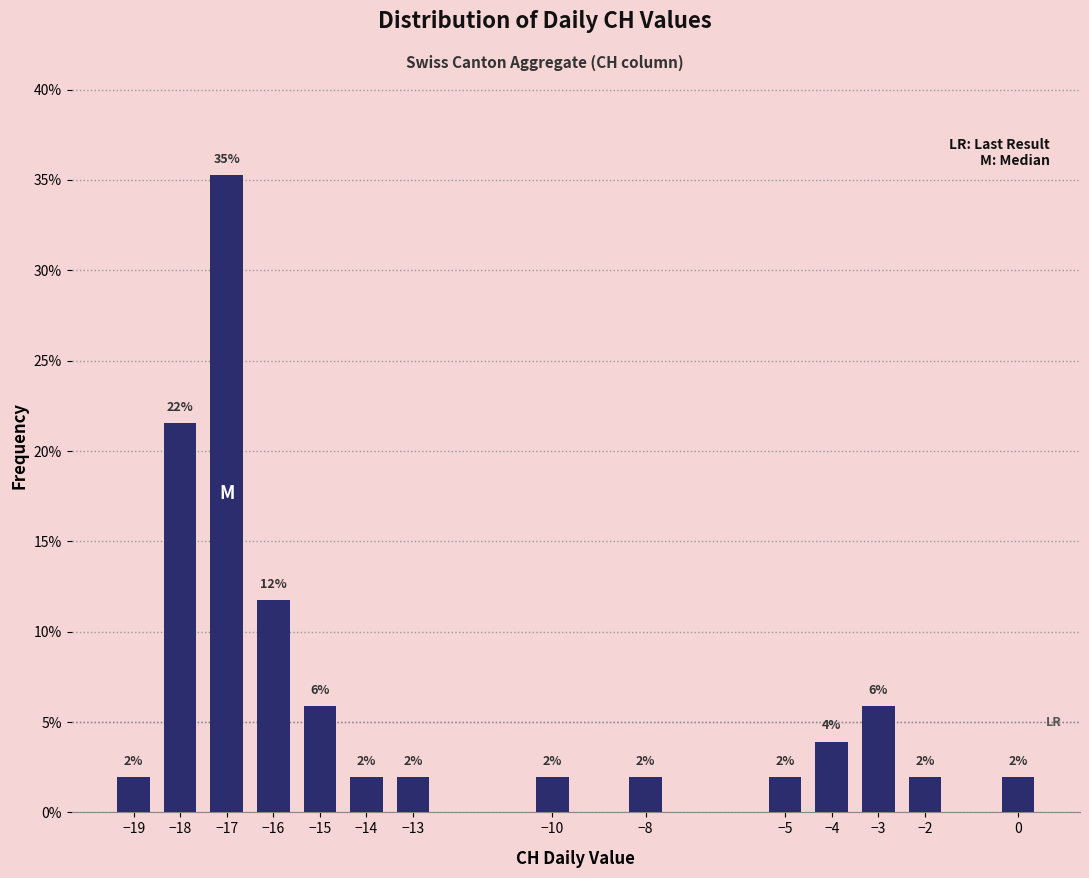

Which label corresponds to the largest value in the chart?

−17